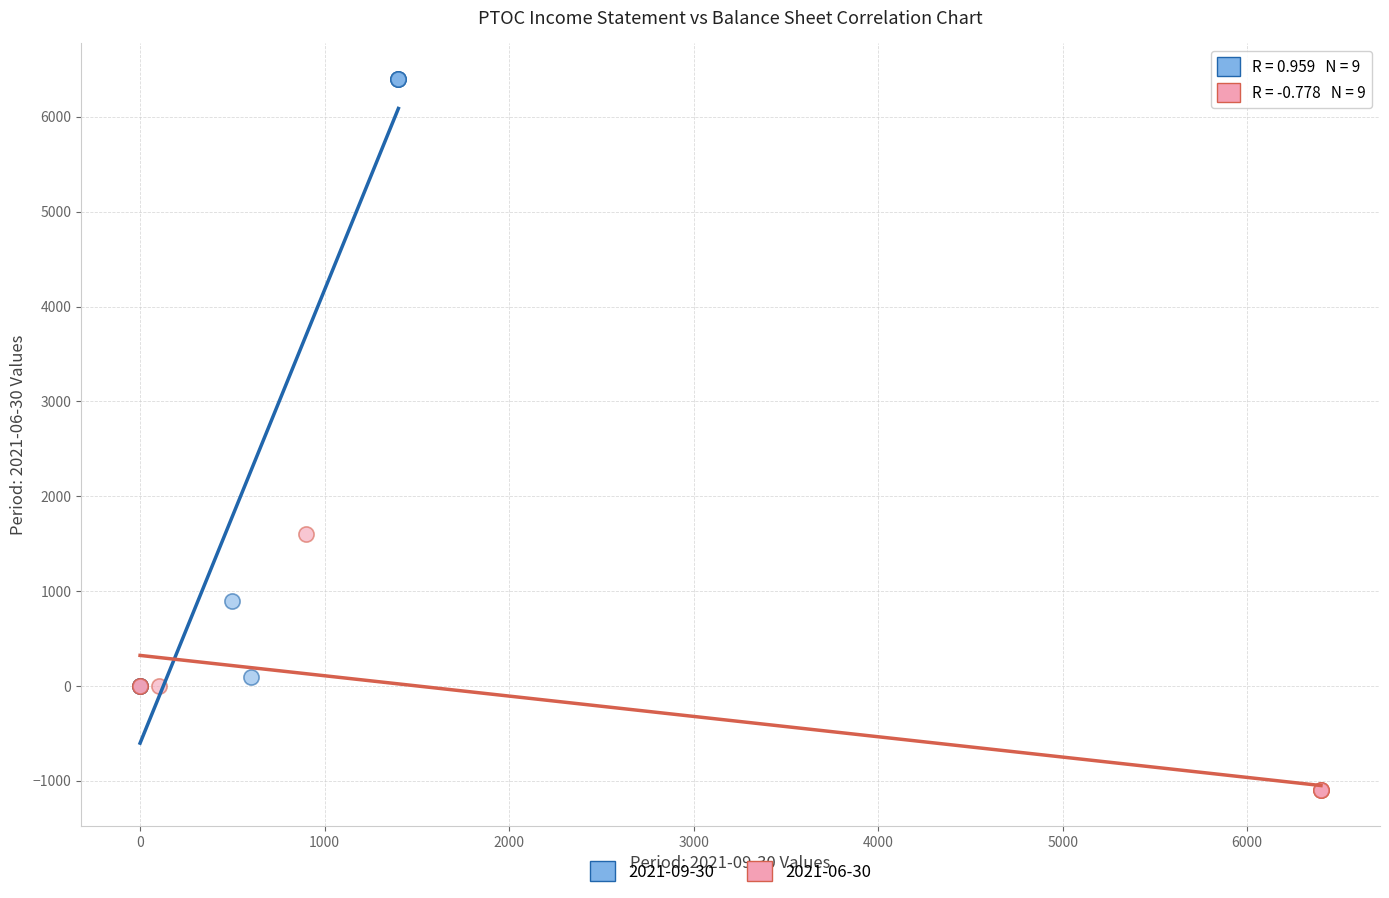

Which series contains the highest Y value?

2021-09-30